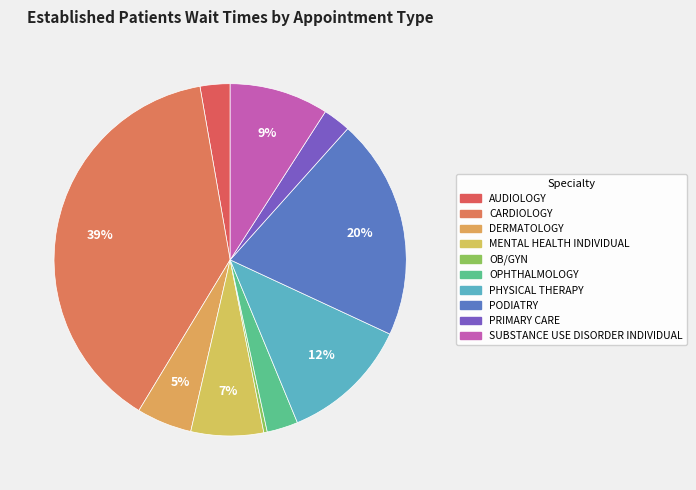

Is it true that PHYSICAL THERAPY is 12% of the pie?

True